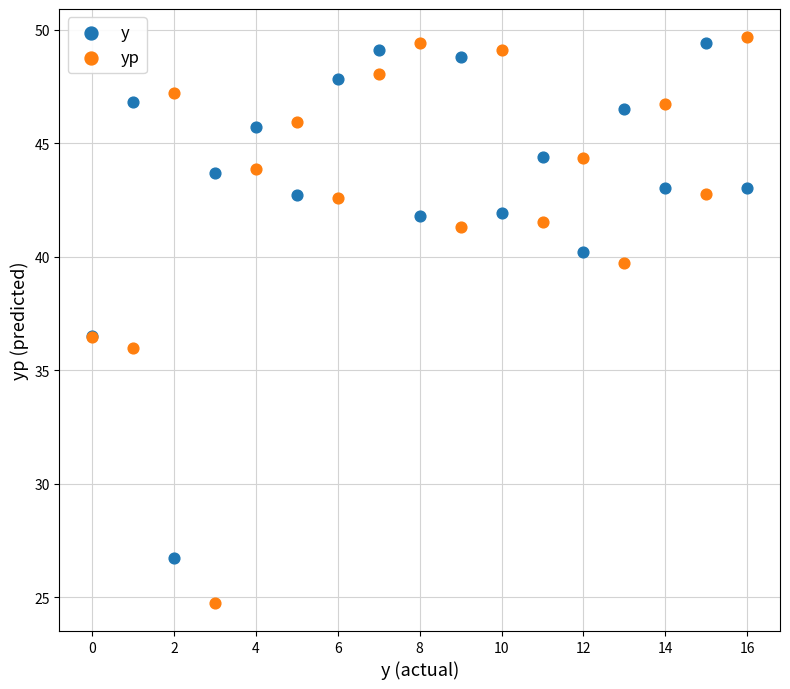

Which series contains the lowest Y value?

yp